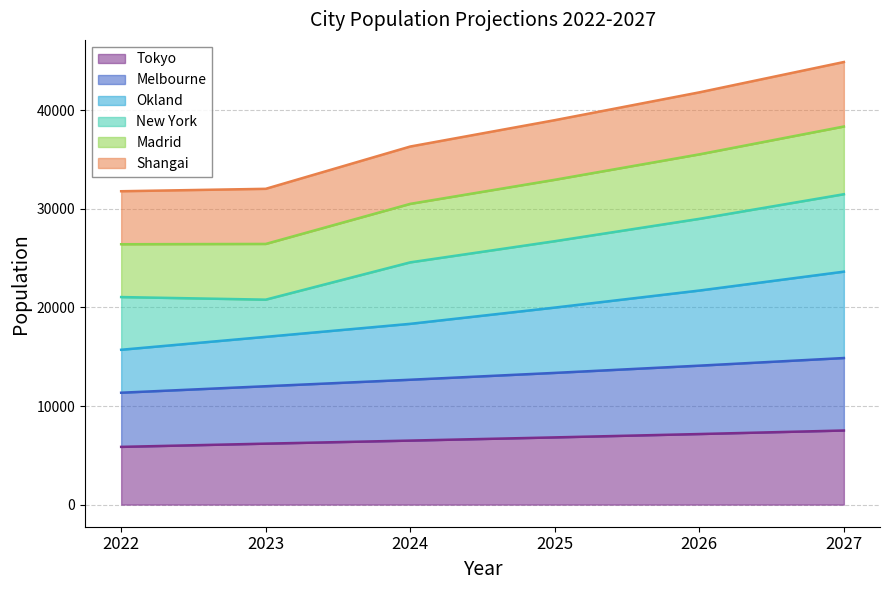

What is the total value across all series at 2022?

31784